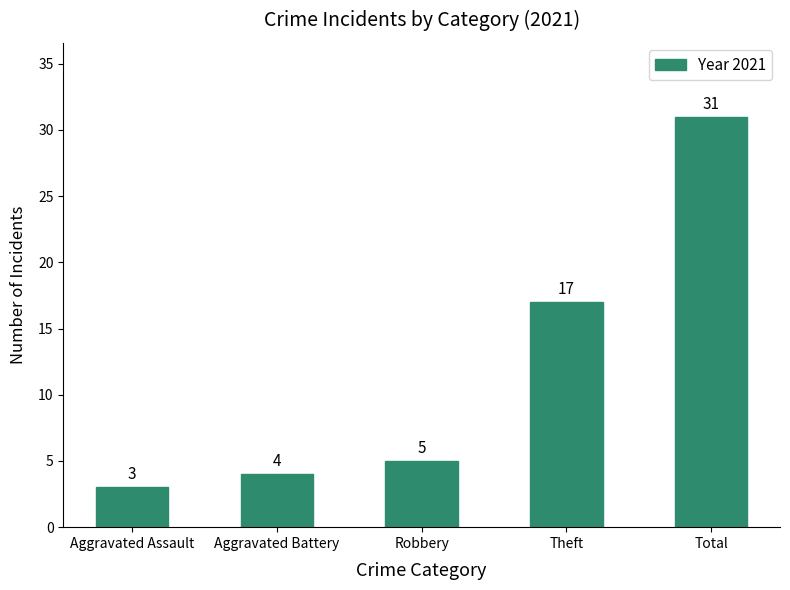

What is the change in value from Robbery to Total?

+26